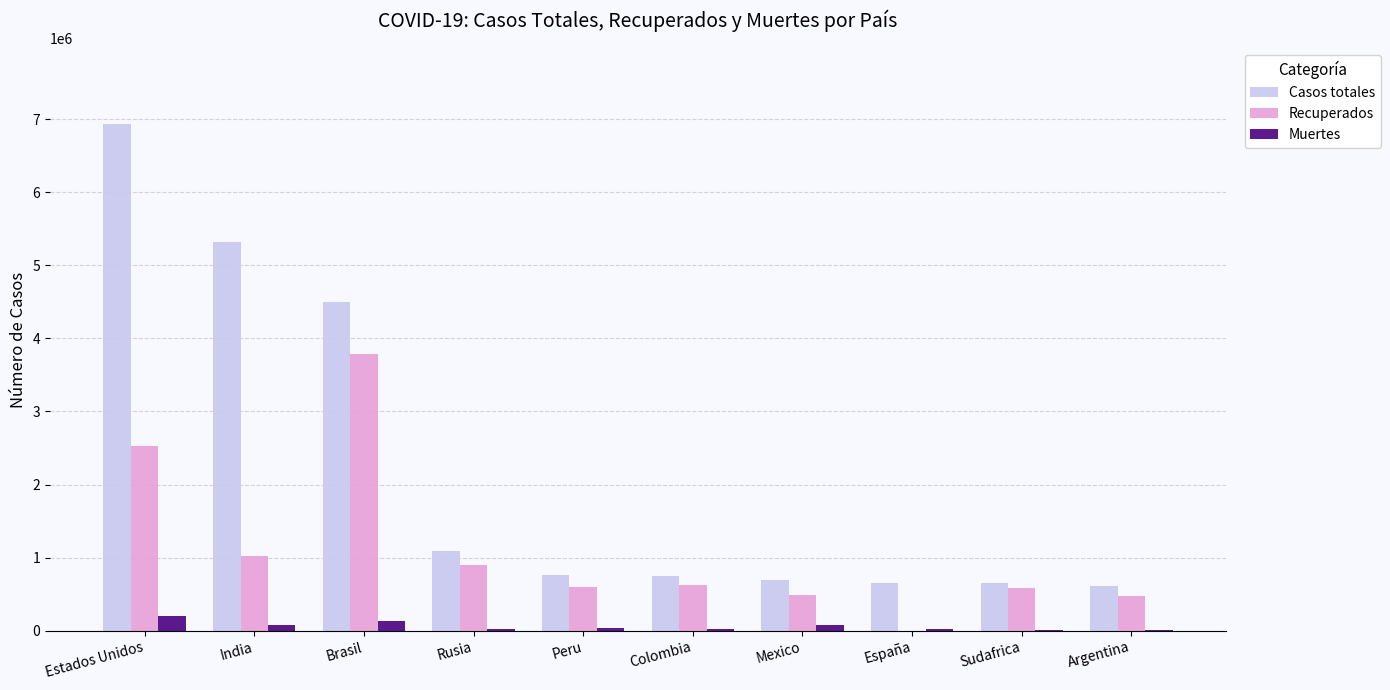

How many categories are shown in the chart?

10